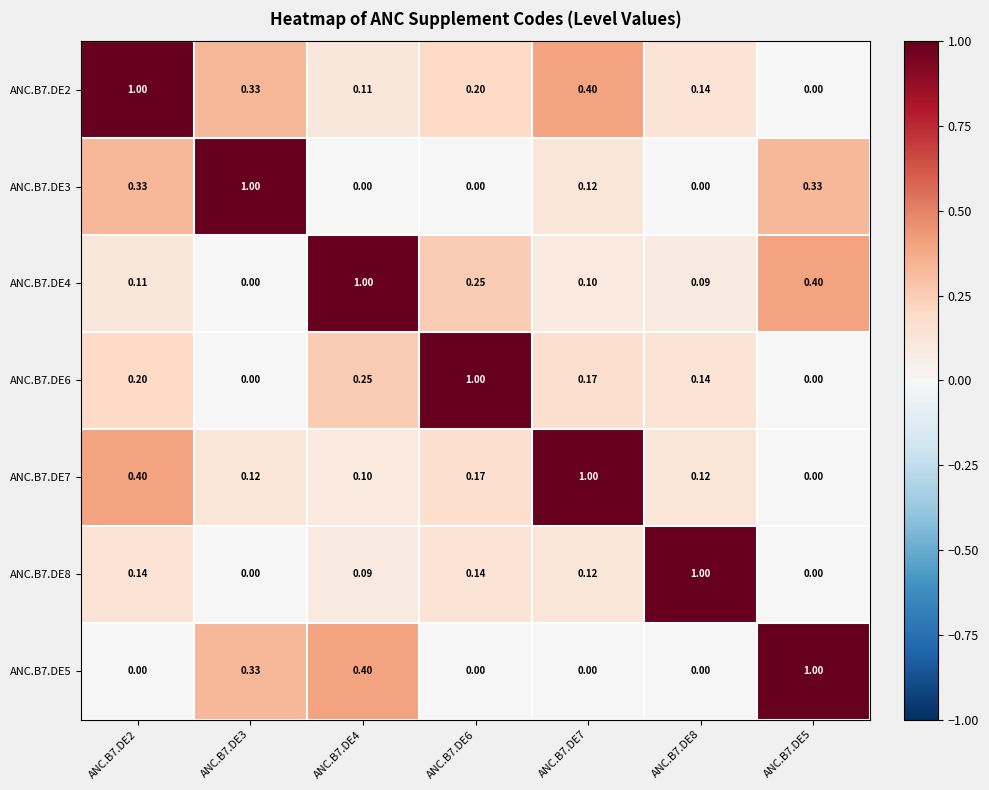

Is the value of ANC.B7.DE5 at ANC.B7.DE2 greater than the value of ANC.B7.DE7 at ANC.B7.DE7?

No